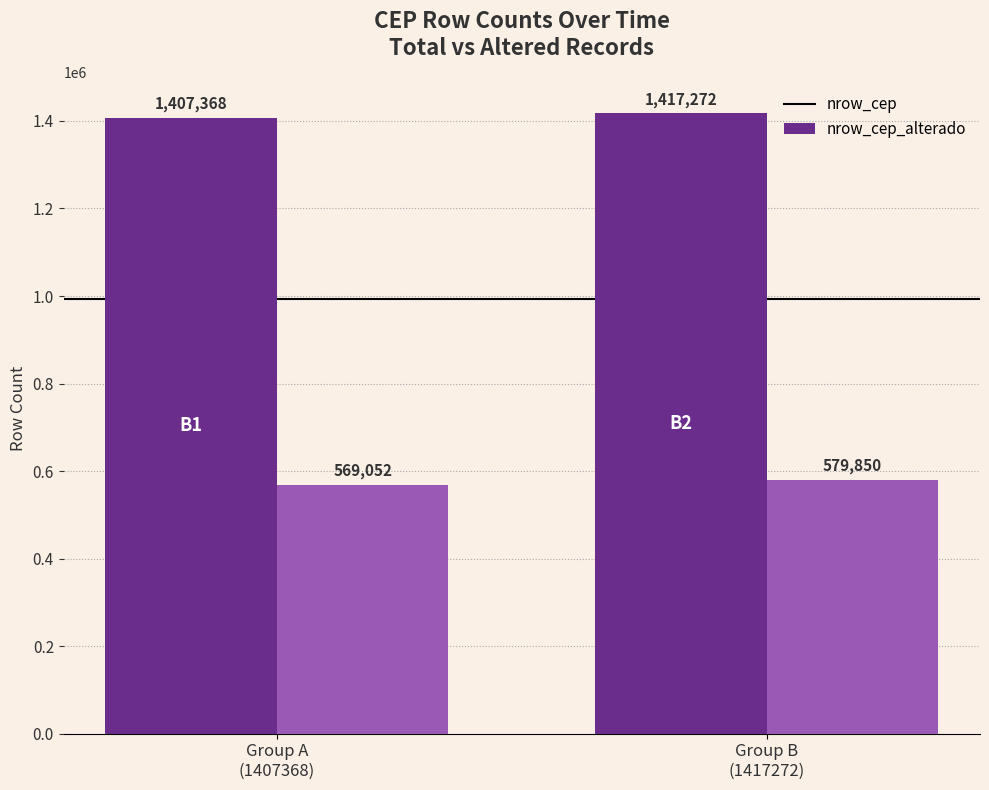

What is the label of the 2nd bar from the left?

Group B
(1417272)